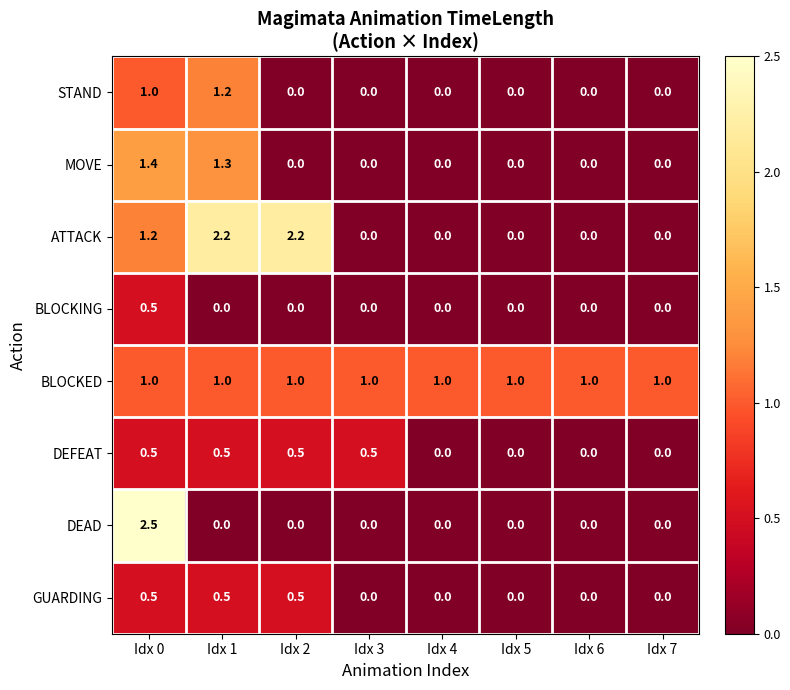

What is the difference between the STAND values at Idx 1 and Idx 3?

1.2